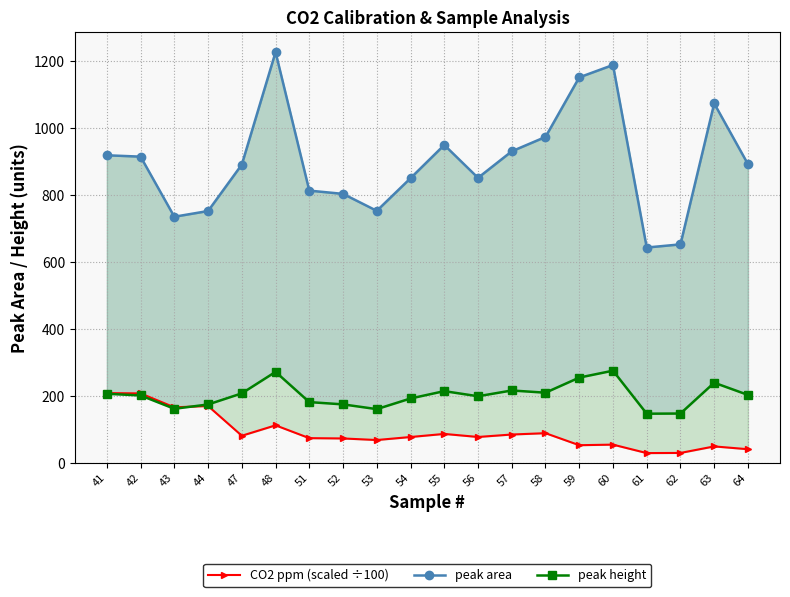

Which series changed the most between 44 and 55?

peak area